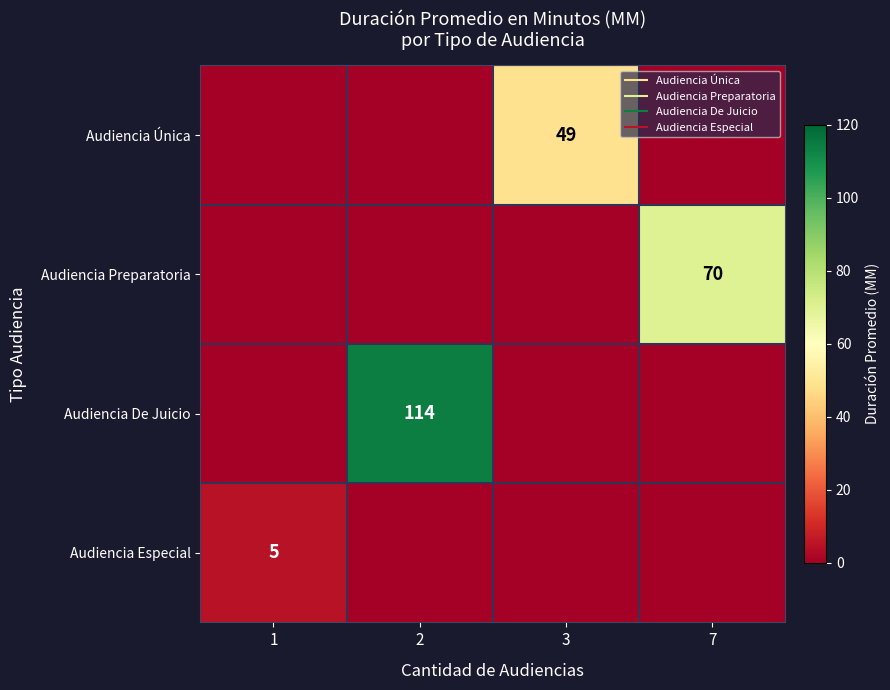

Which has a higher value, 1 or 2?

1